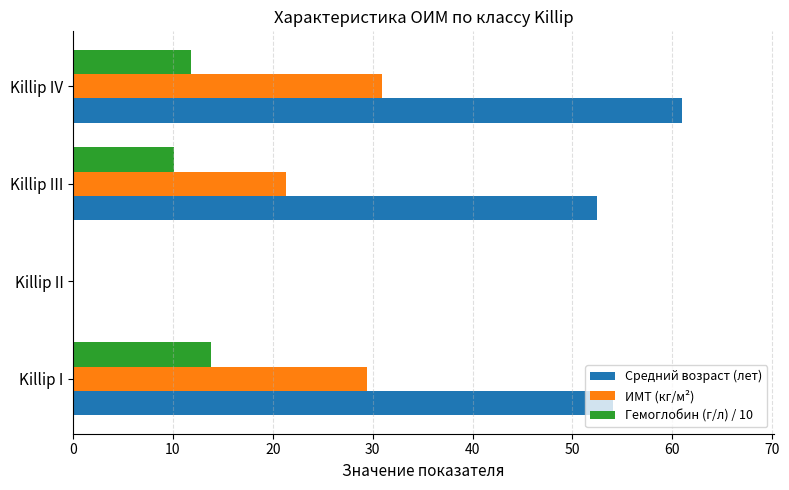

The Гемоглобин (г/л) / 10 series shows 3.8 at Killip IV. True or false?

False